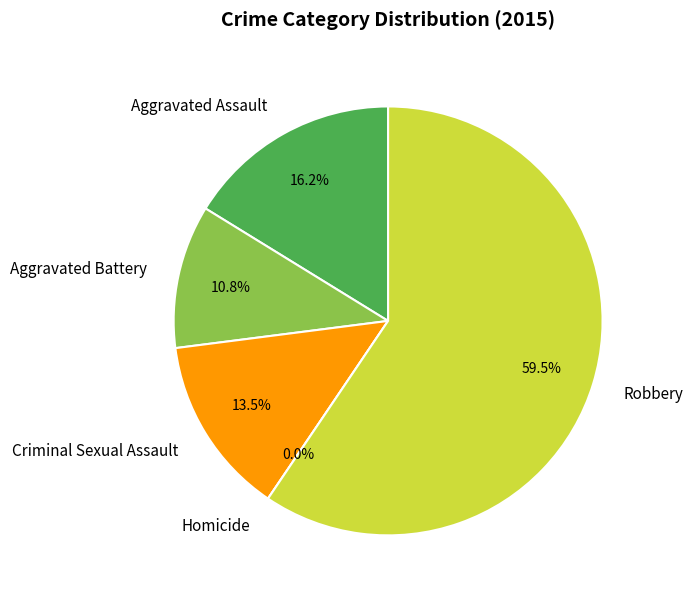

Rank the categories by value from highest to lowest.

Robbery, Aggravated Assault, Criminal Sexual Assault, Aggravated Battery, Homicide